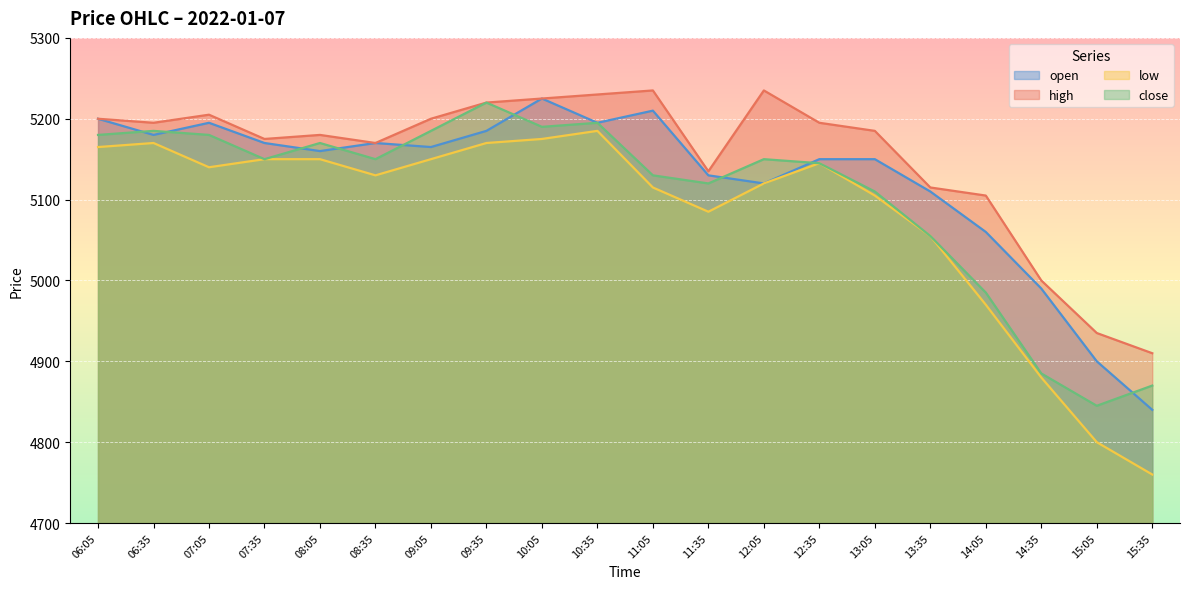

What is the label of the 6th point from the left?

08:35